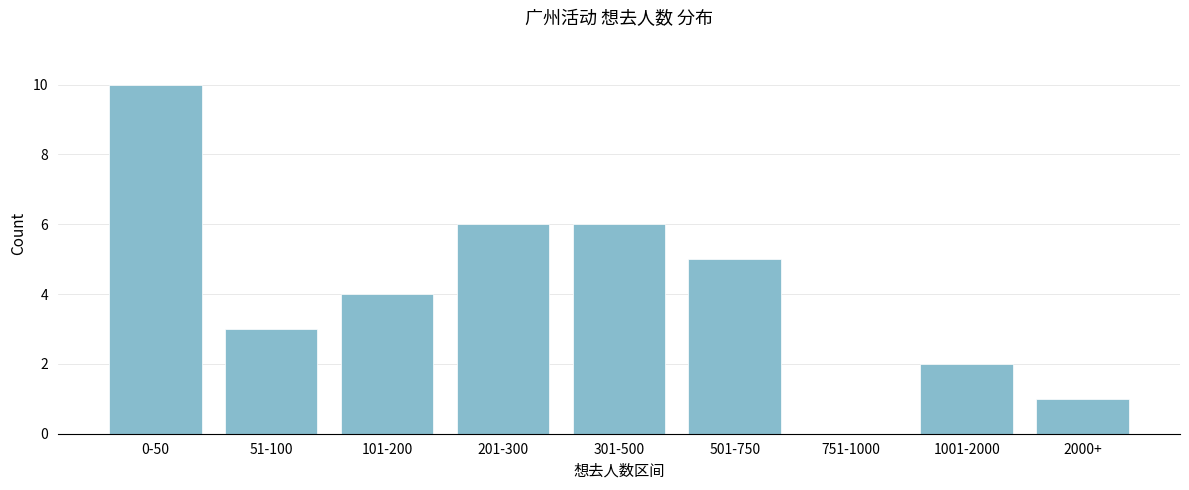

Reading left to right, list all the values displayed in this chart.

0-50=10	51-100=3	101-200=4	201-300=6	301-500=6	501-750=5	751-1000=0	1001-2000=2	2000+=1